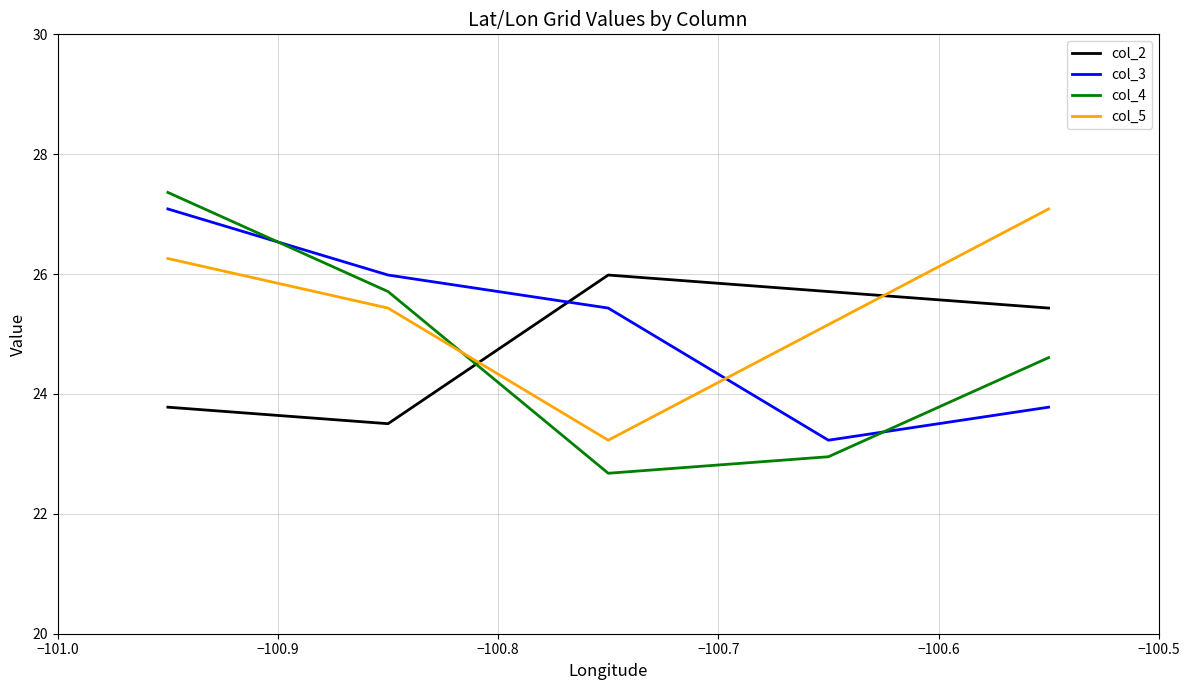

What is the difference between the maximum and minimum values in the col_2 series?

2.5